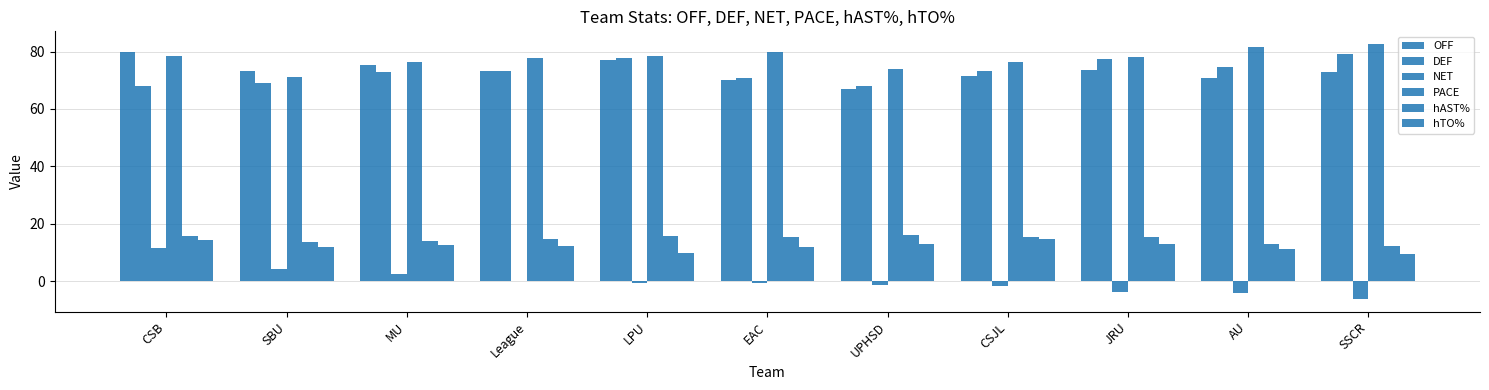

Which series has the widest spread of values?

NET